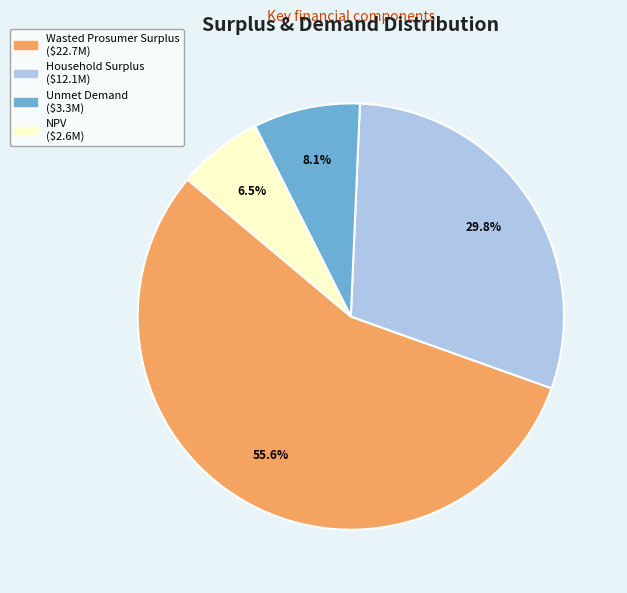

Rank the categories by value from lowest to highest.

NPV, Unmet Demand, Household Surplus, Wasted Prosumer Surplus